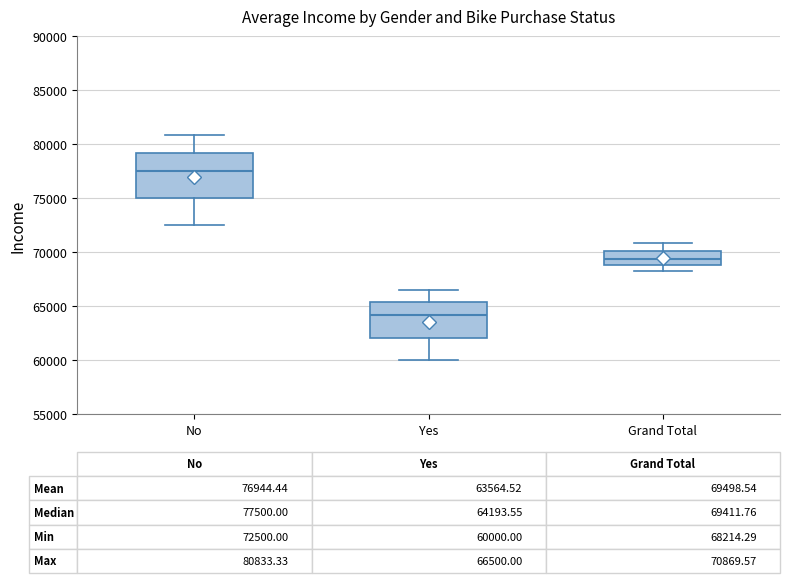

Comparing the boxes themselves (not the whiskers), which one is the tallest?

No